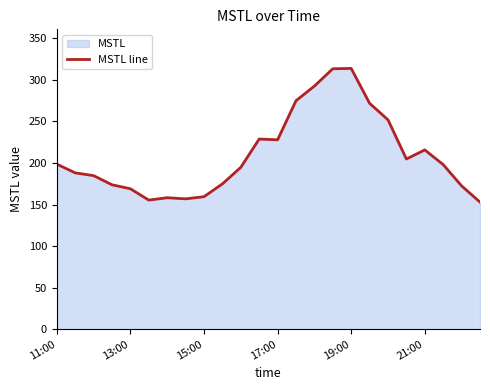

What is the maximum value shown in the chart?

313.7